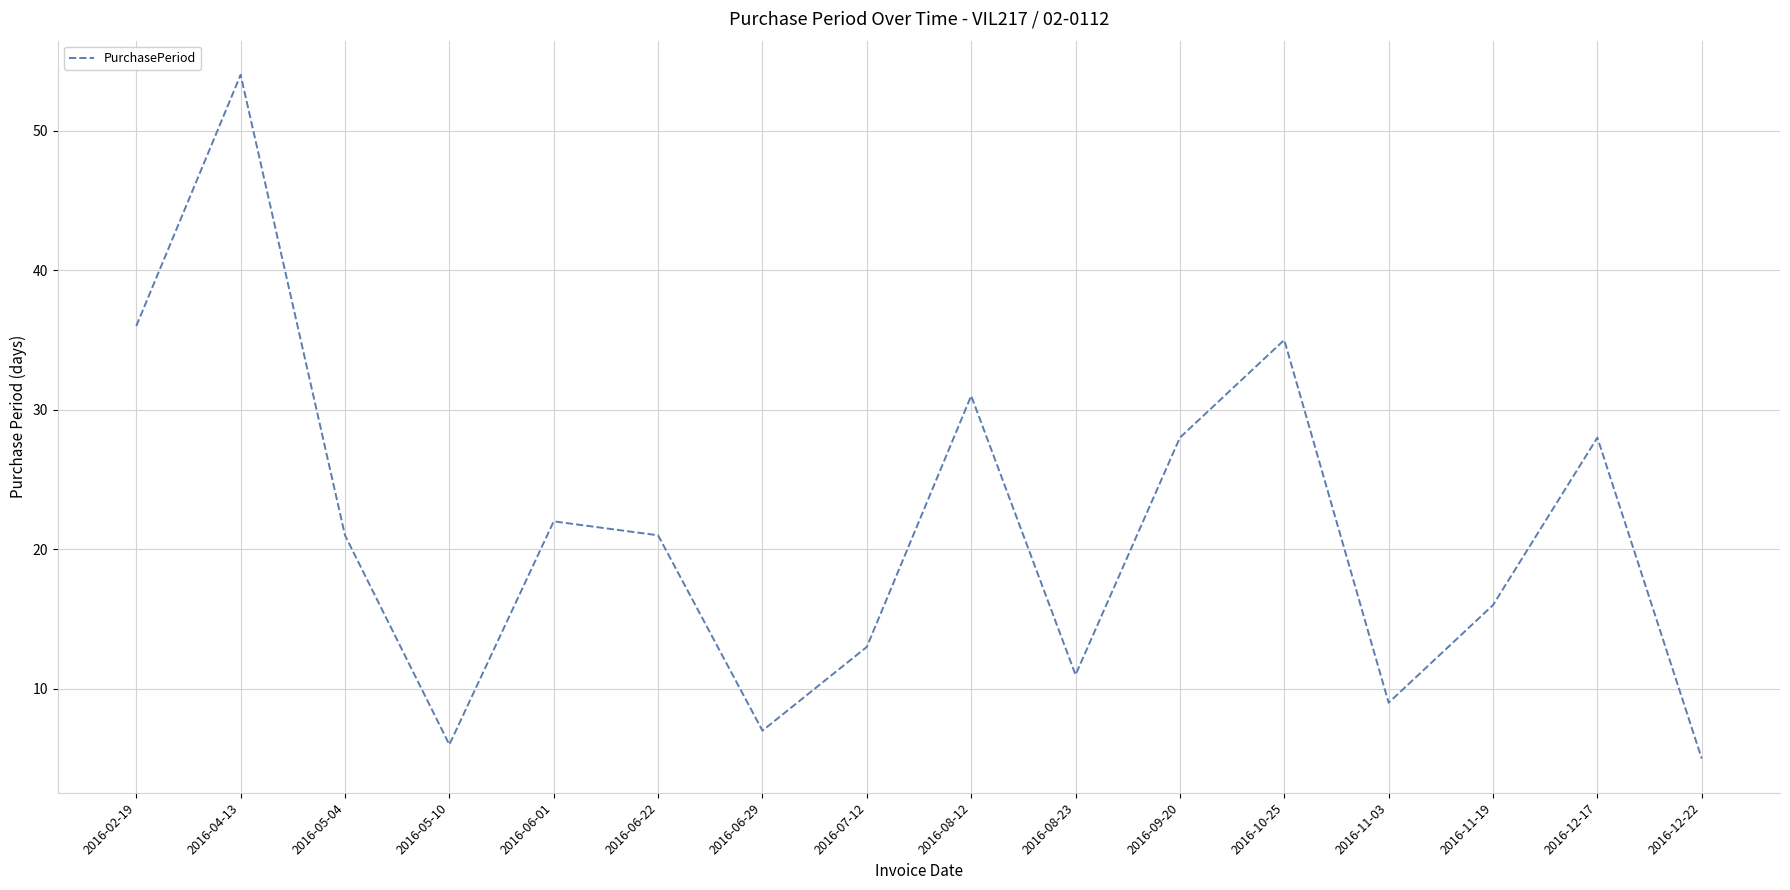

What position from the left is 2016-08-23?

10